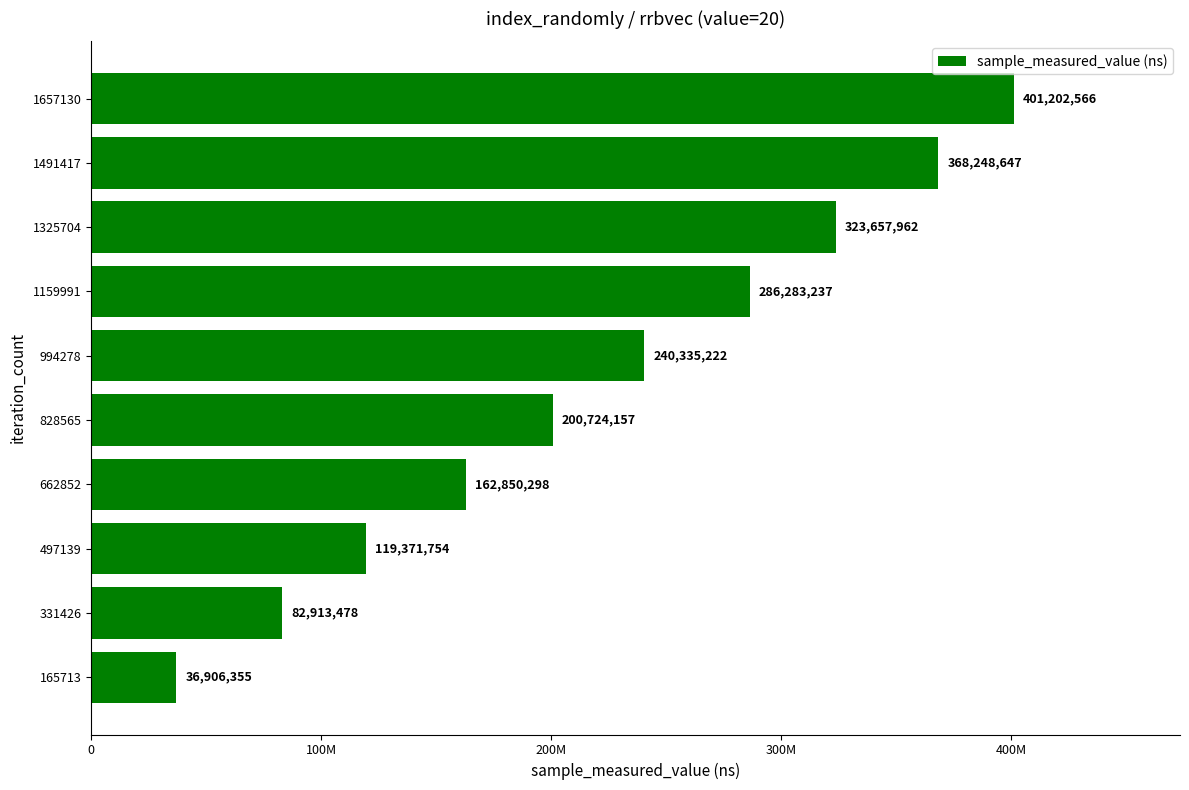

Are the bars horizontal?

Yes